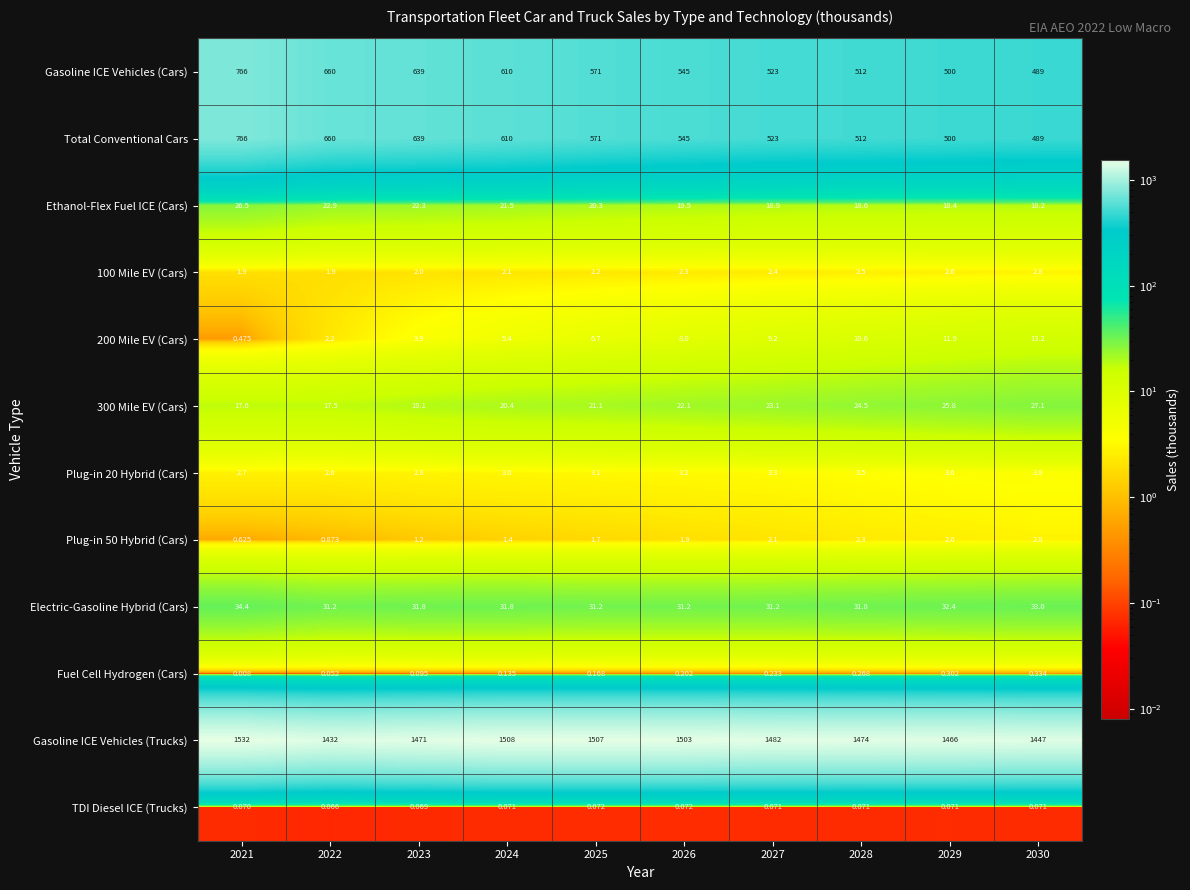

Is the value of 300 Mile EV (Cars) at 2027 greater than the value of Total Conventional Cars at 2030?

No